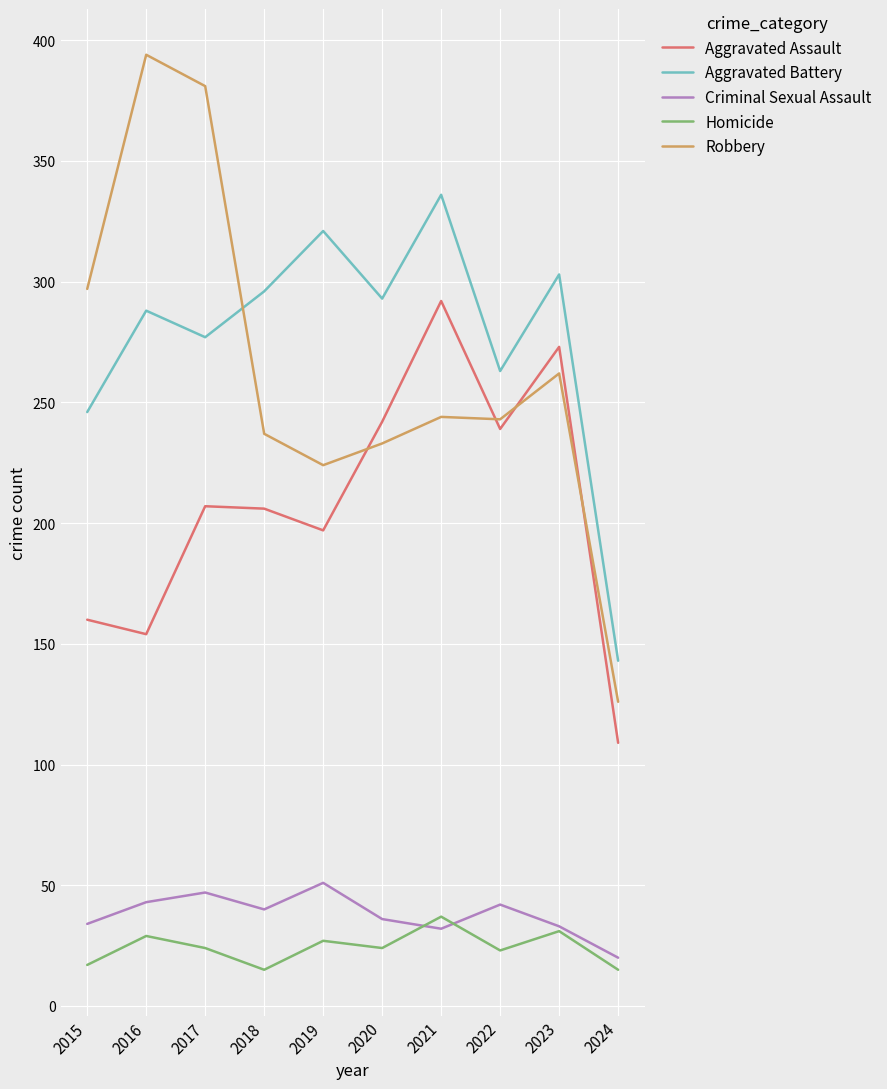

The Aggravated Battery series shows 143 at 2024. True or false?

True